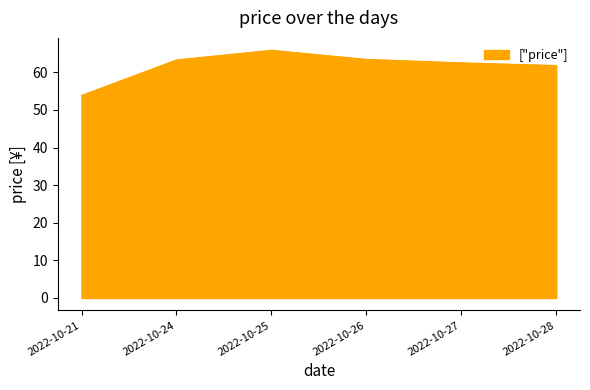

What is the difference between the maximum and minimum values?

12.0